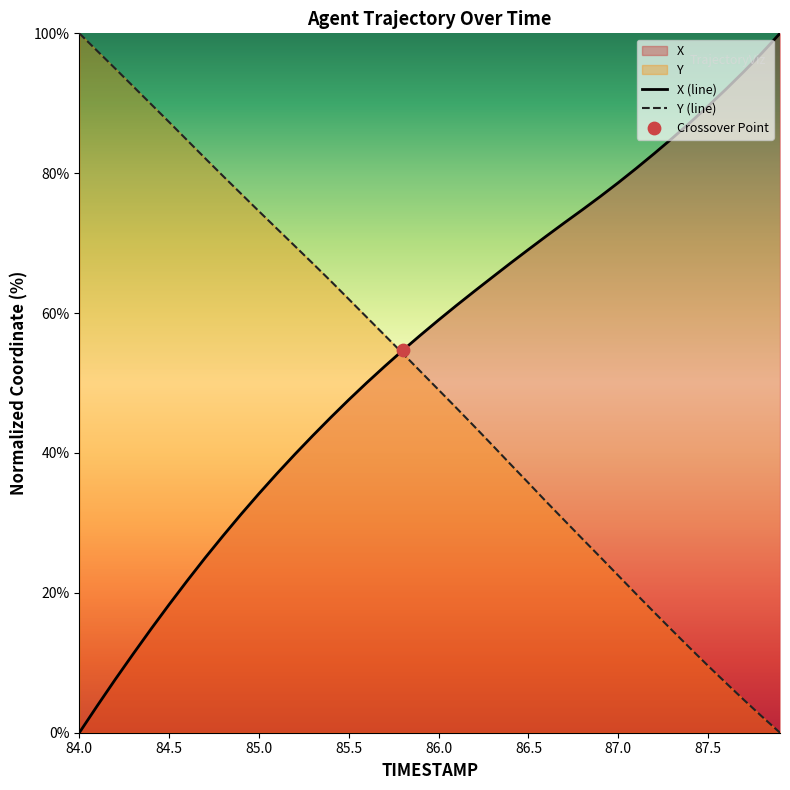

Which series has the widest spread of Y values?

X